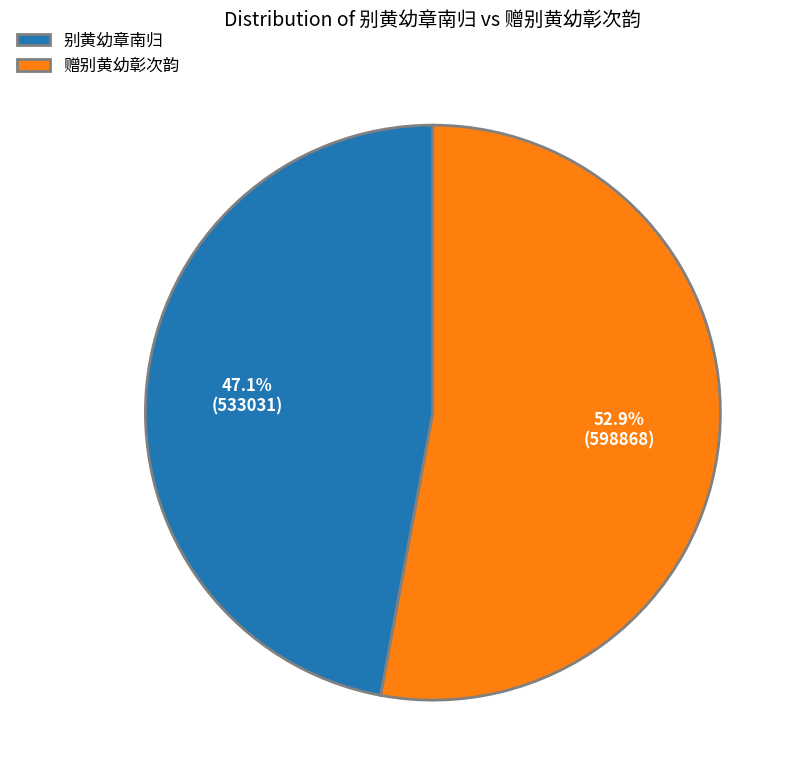

The 别黄幼章南归 slice represents 40% of the pie. True or false?

False